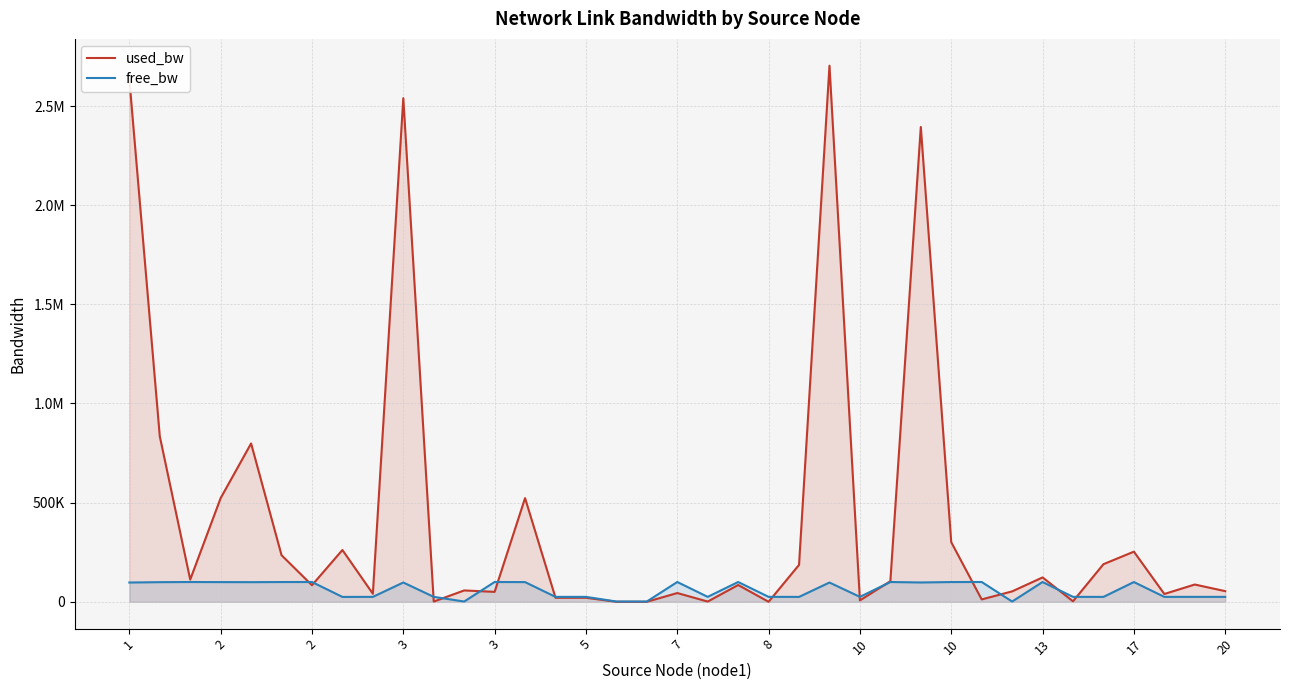

What is the label of the 3rd point from the left?

2